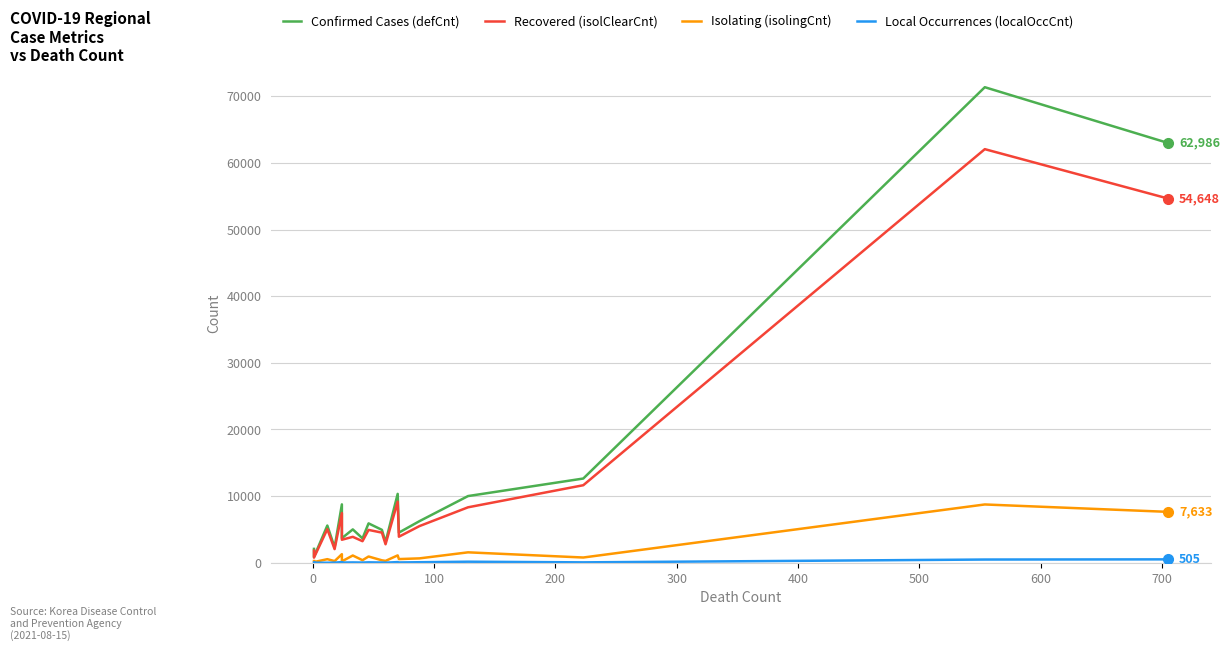

What is the sum of all Isolating (isolingCnt) values?

26670